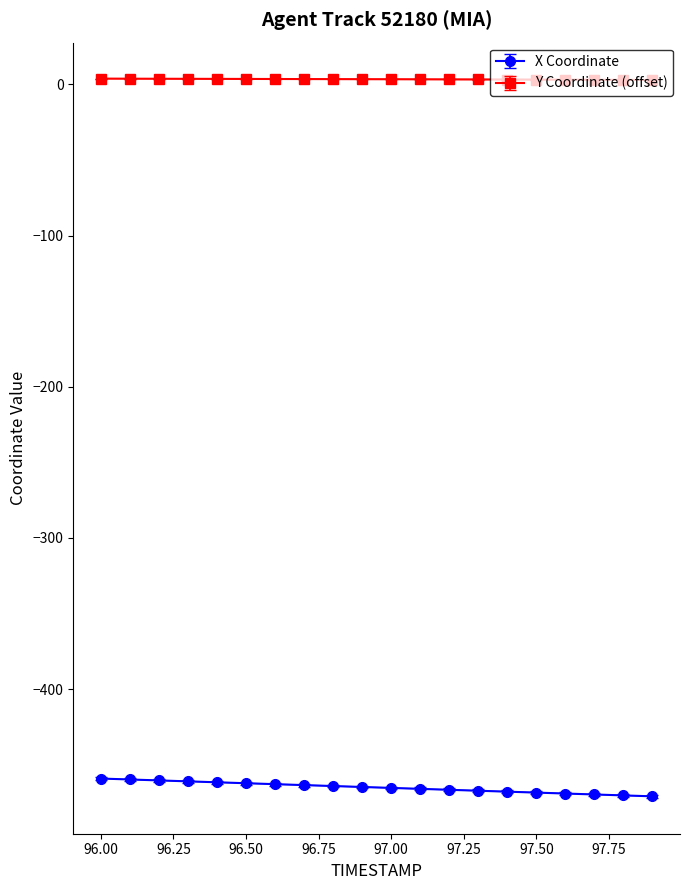

What are all the series names shown in the legend?

X, Y